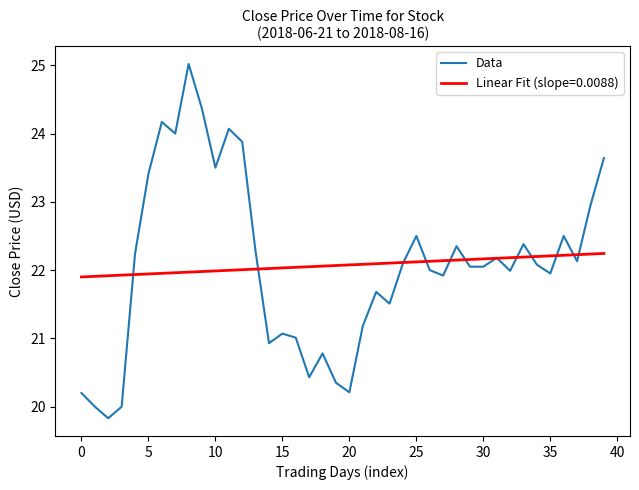

What is the lowest value of the Linear Fit (slope=0.0088) series?

21.9